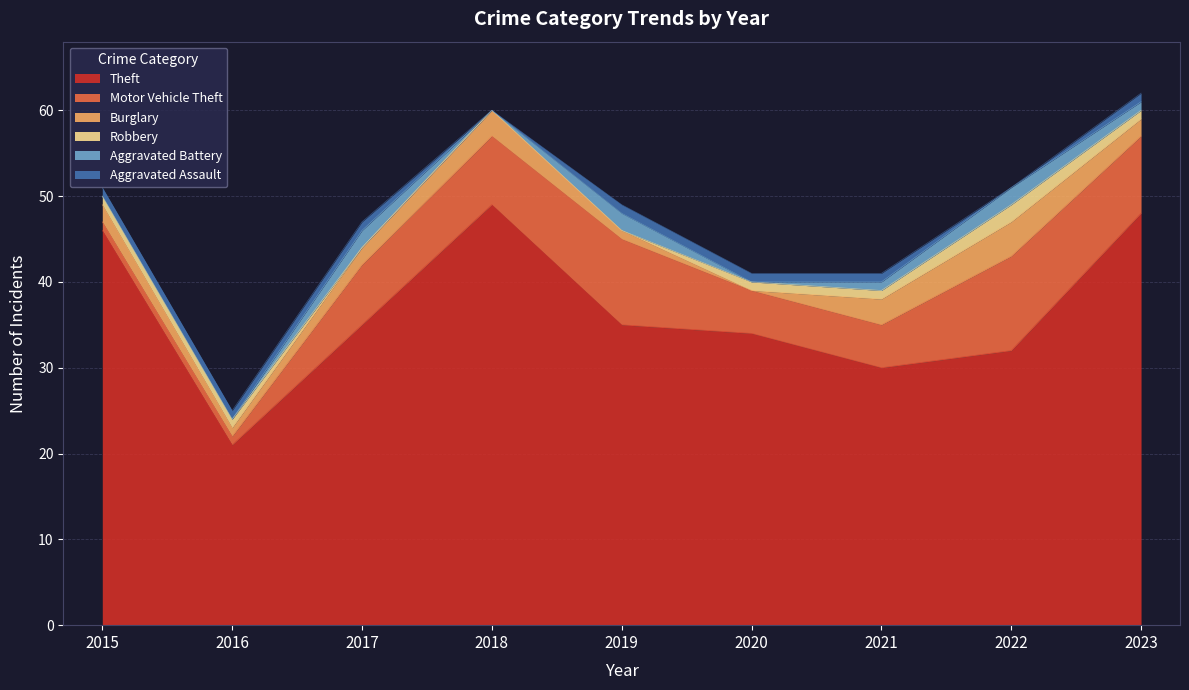

How many times do Robbery and Burglary cross each other?

2